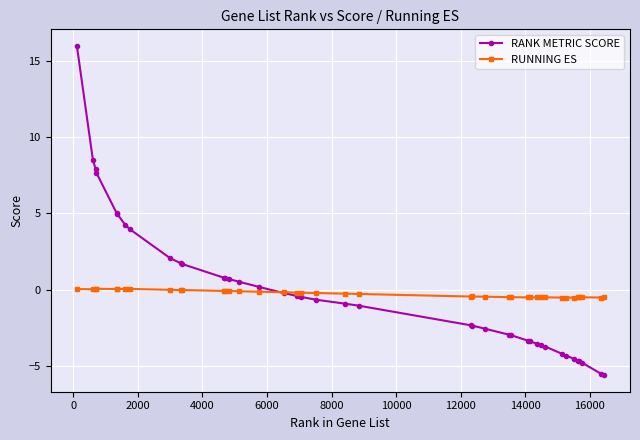

How many categories are shown in the chart?

40